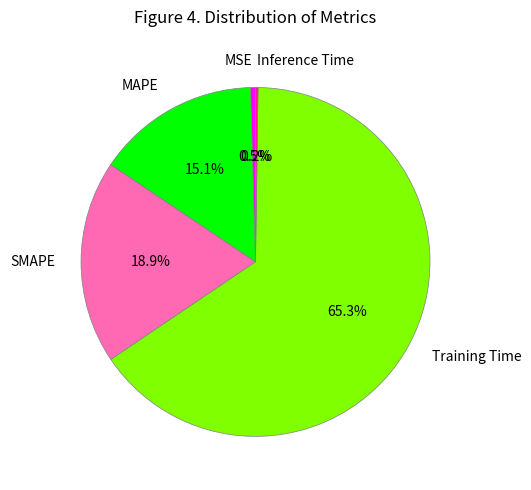

To the nearest percent, what is the difference between the largest and smallest slice percentages?

65%